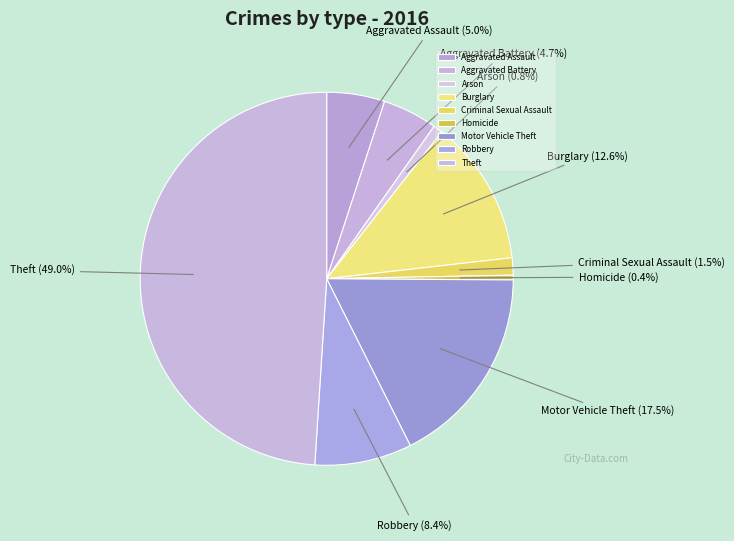

Is Criminal Sexual Assault the majority of the pie?

No